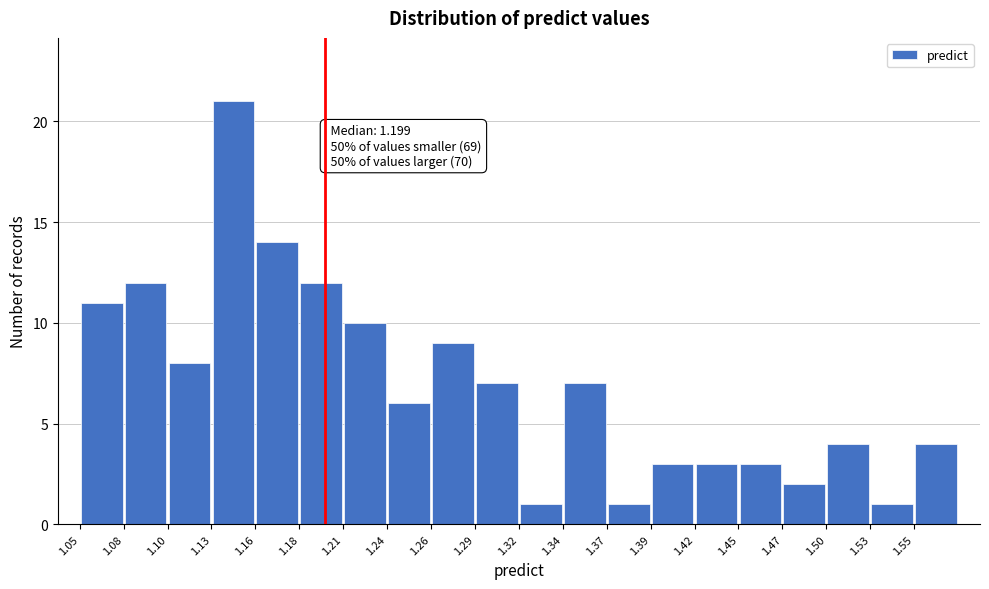

Which range on the x-axis has the tallest bar?

1.130 to 1.155